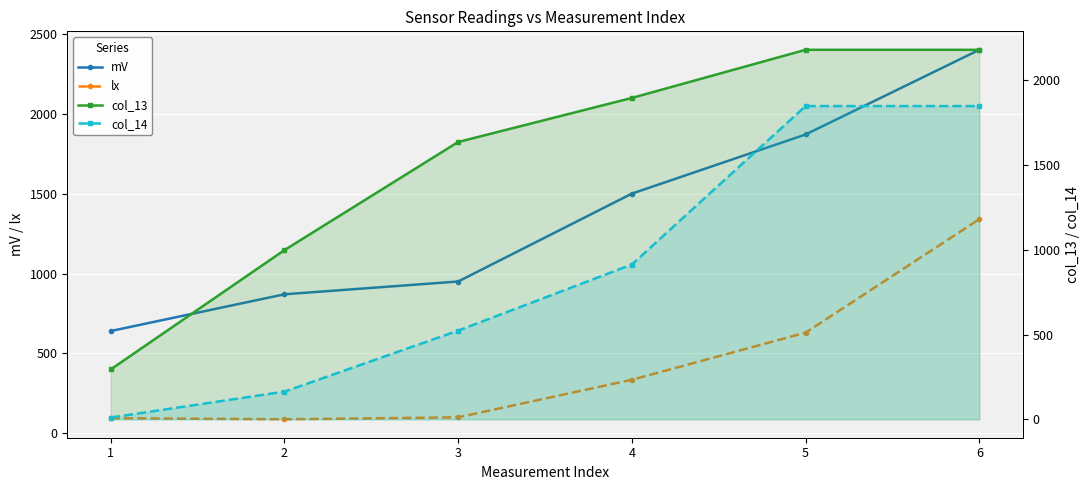

What is the lowest value of the mV series?

640